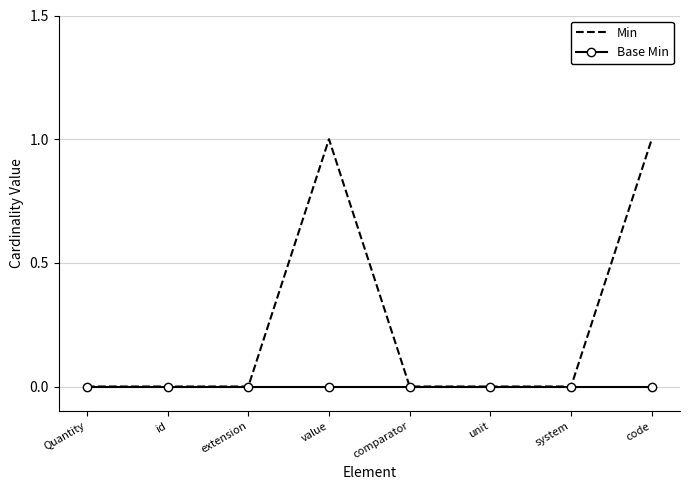

Which series has the widest spread of values?

Min